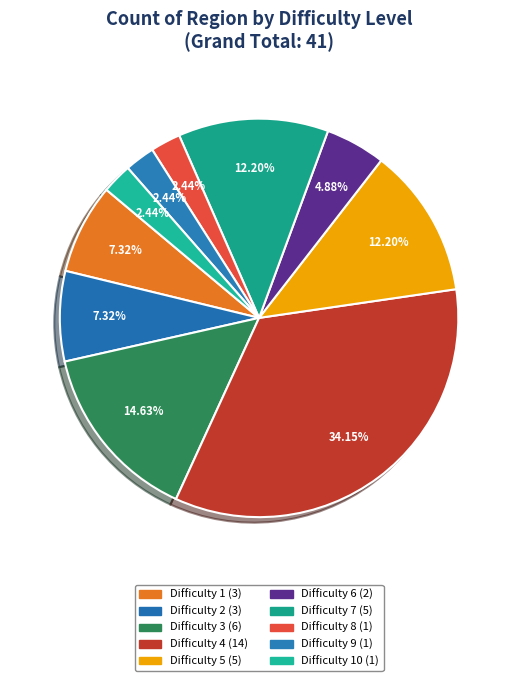

To the nearest percent, what is the average slice percentage?

10%